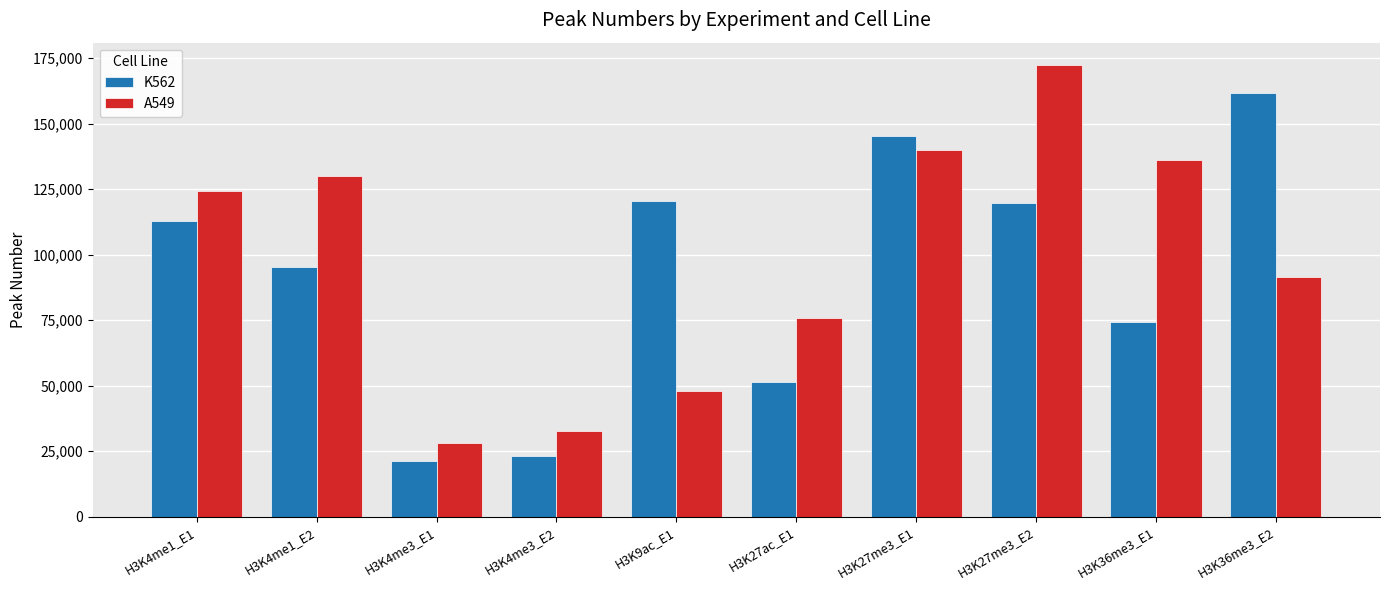

What are all the series names shown in the legend?

K562, A549